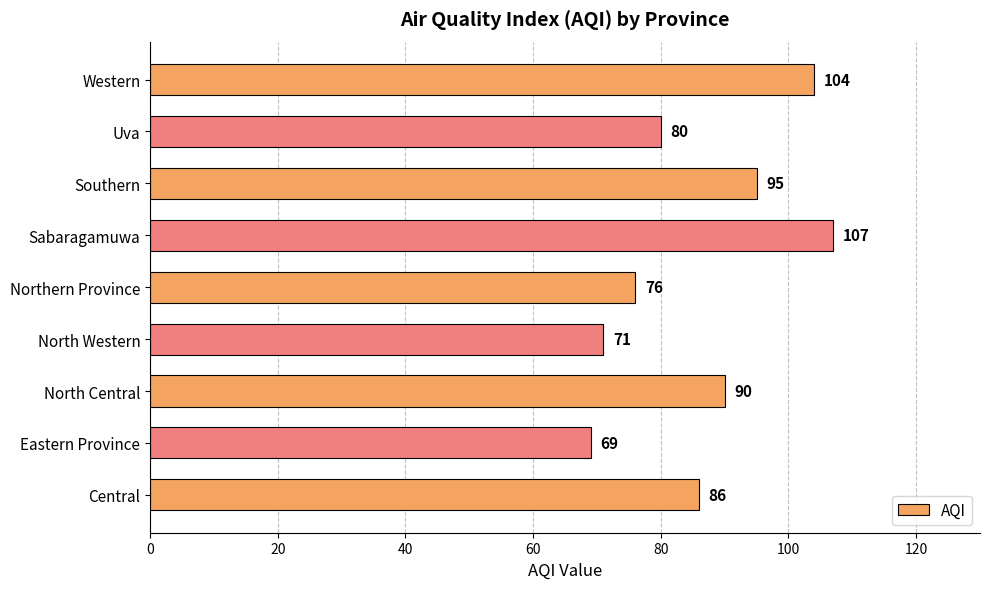

How many series are shown in this chart?

1